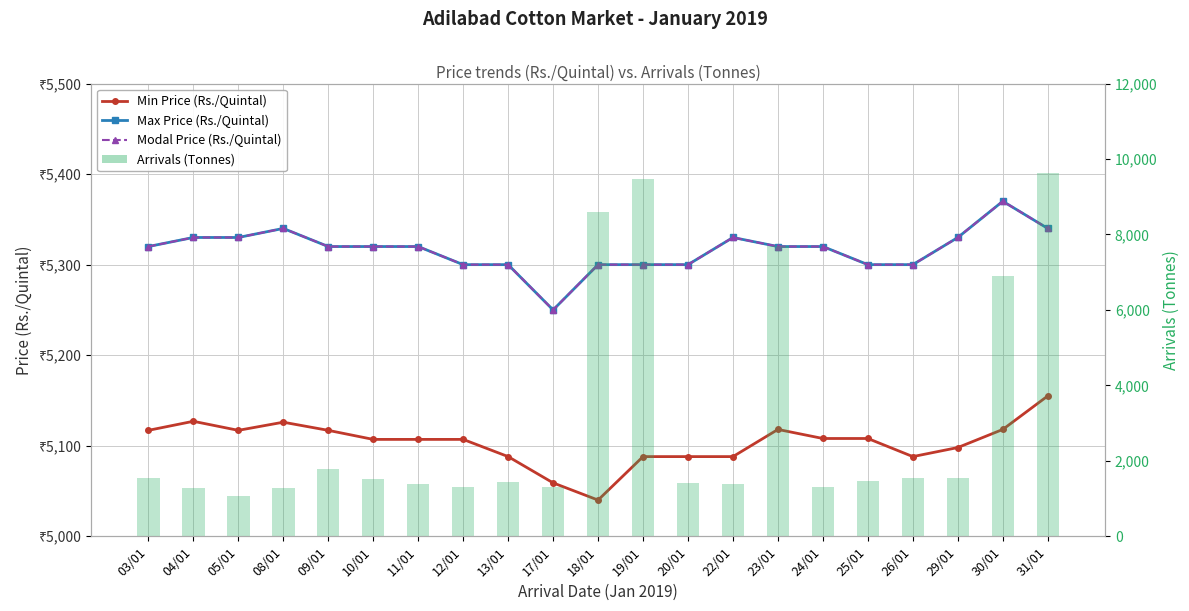

Rank the series by their maximum value, from lowest to highest.

Min Price (Rs./Quintal), Max Price (Rs./Quintal), Modal Price (Rs./Quintal), Arrivals (Tonnes)